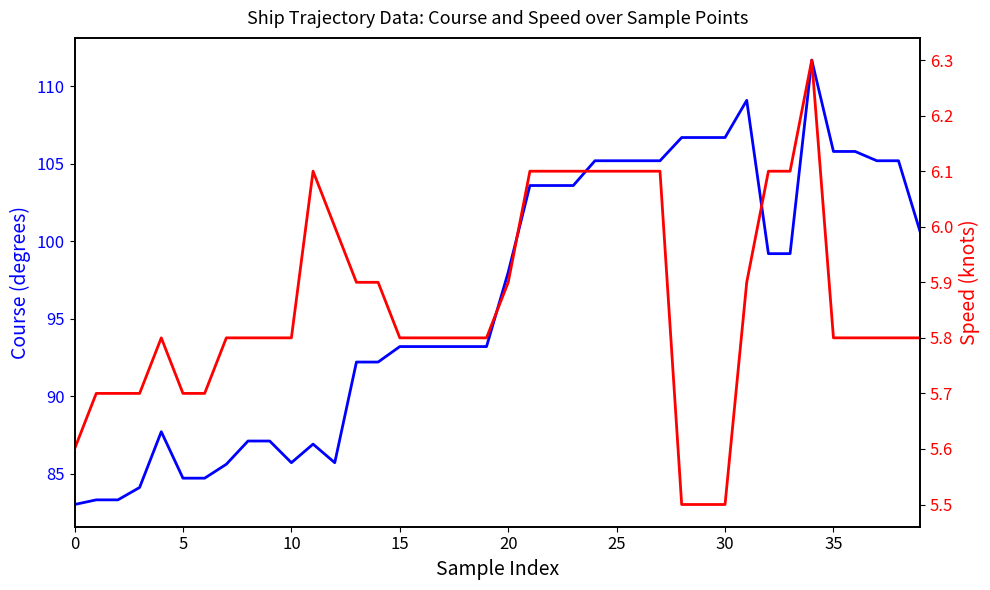

How many interior local peaks does the speed series have?

3